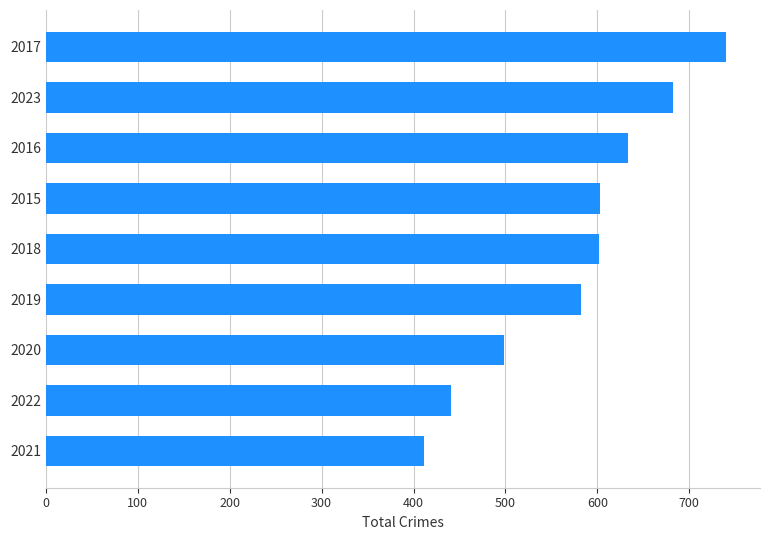

What is the difference between the maximum and minimum values?

329